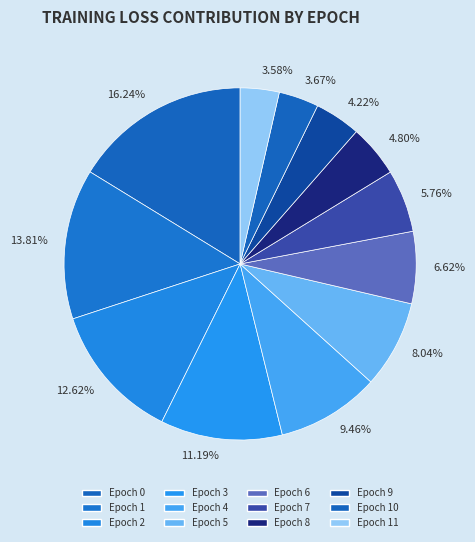

Is there any slice that represents more than half of the pie?

No